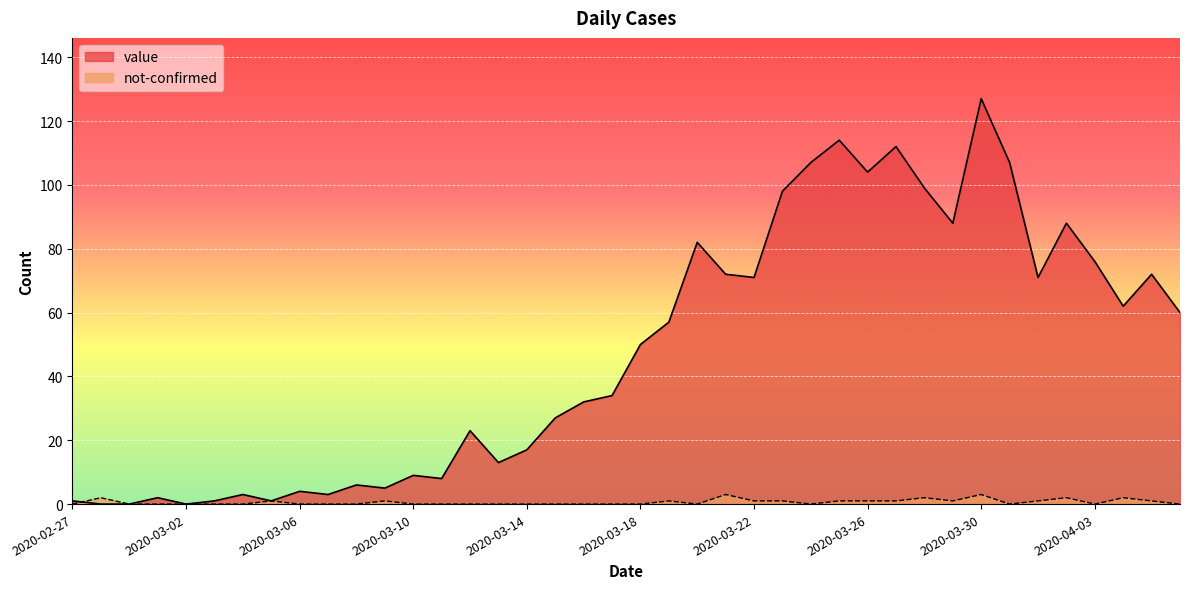

Which category has the highest value in the value series?

2020-03-30